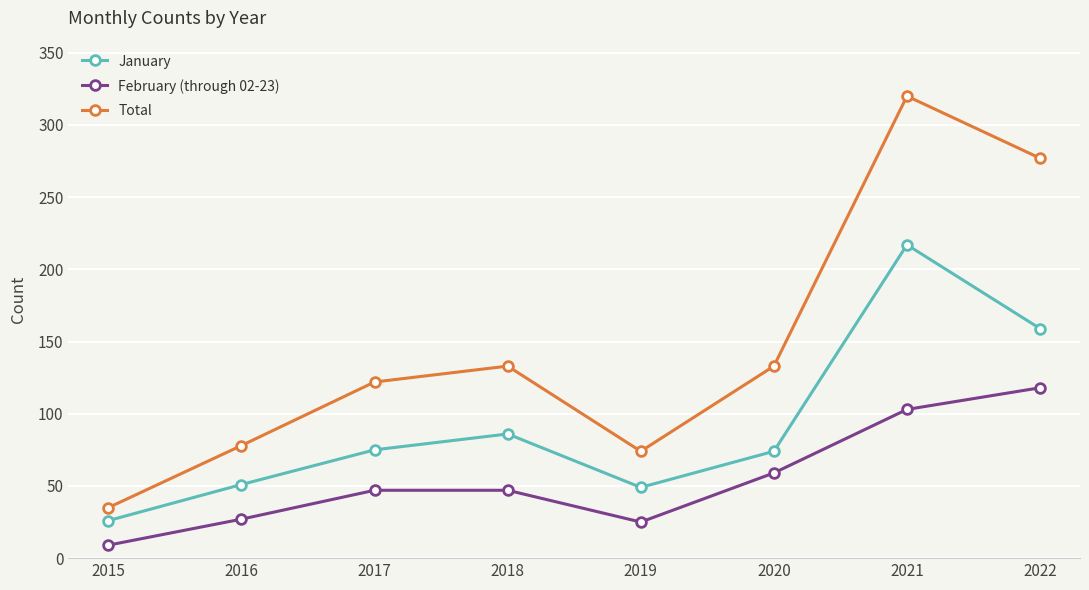

Read the January value at 2018, to the nearest 5.

85